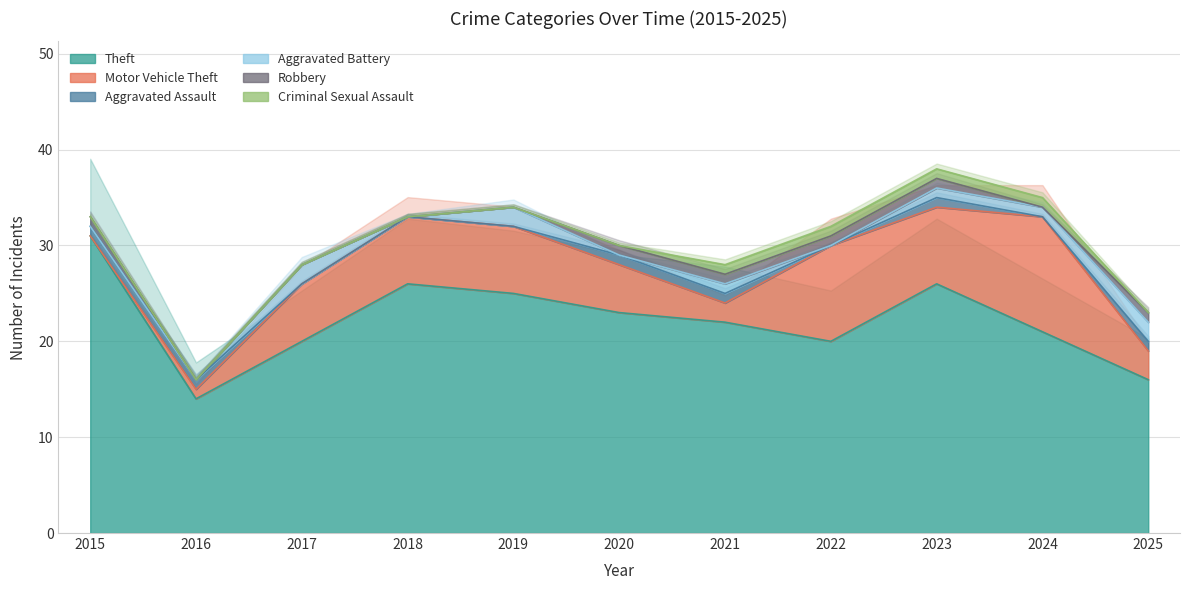

Count the Aggravated Assault values in the range 0 to 1.

11